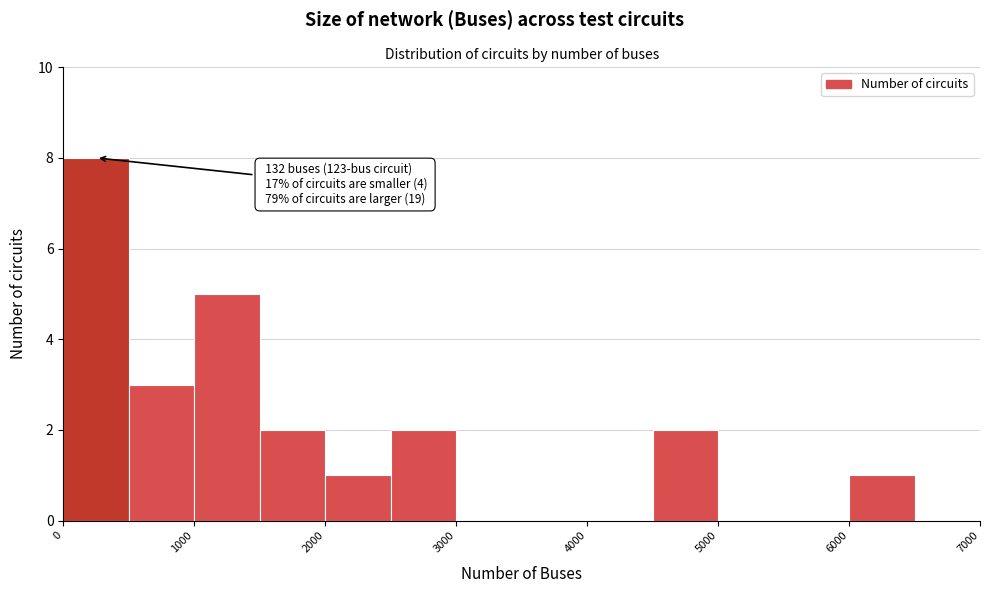

Which range on the x-axis has the tallest bar?

0 to 500